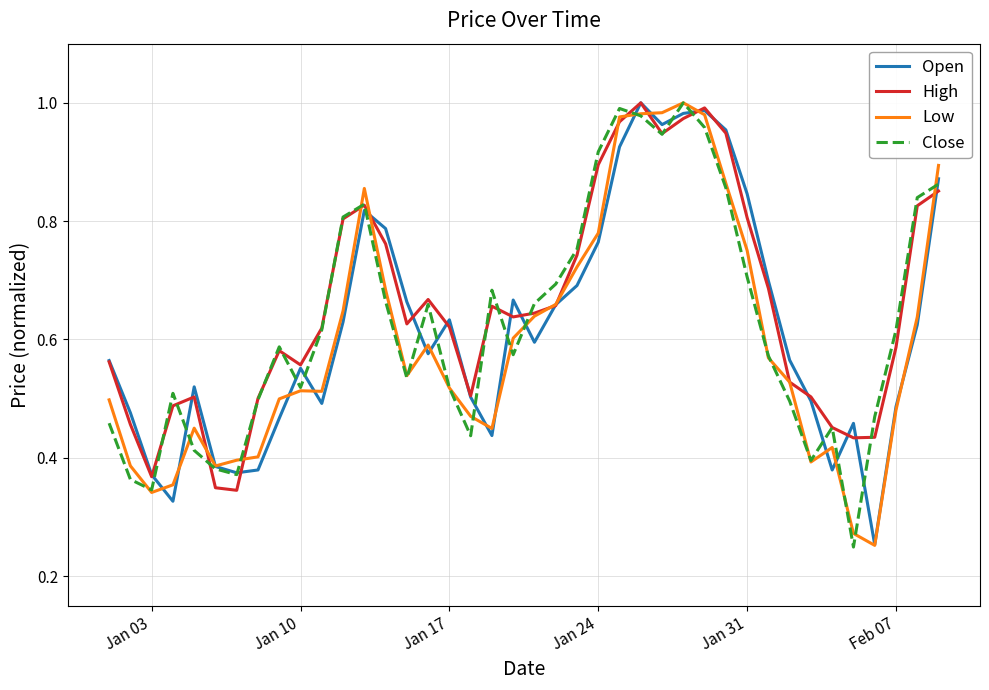

What is the value of the Close point at the 10th from the left?

0.5